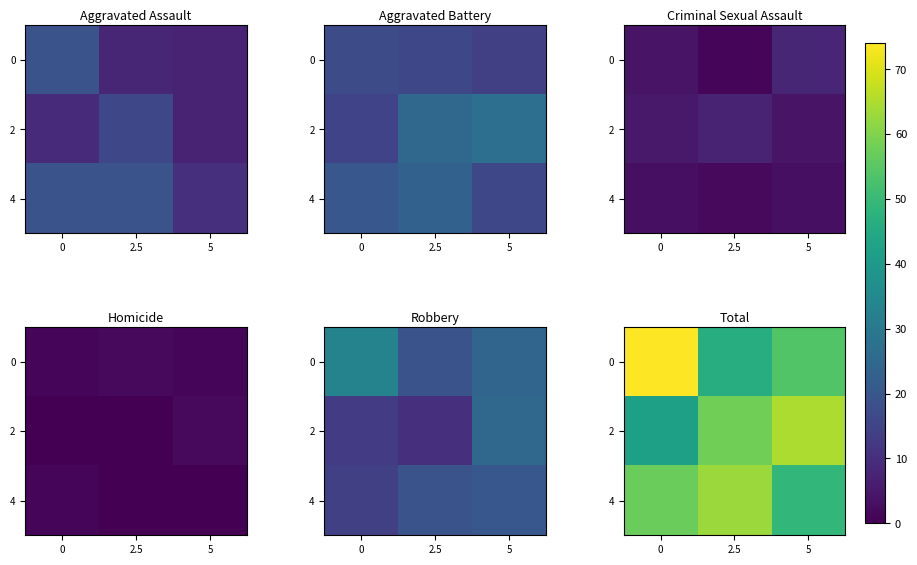

What is the difference between the highest and lowest values at 5?

16